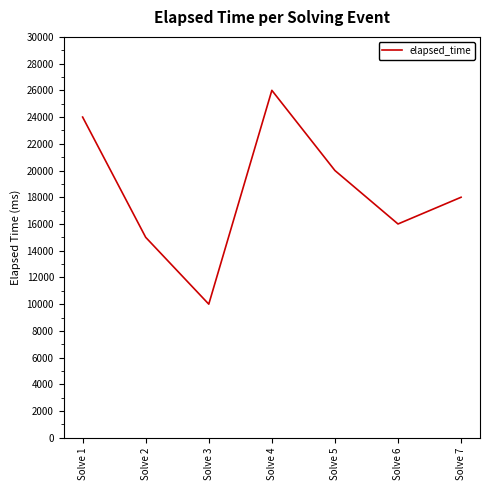

How many interior local peaks (higher than both neighbors) does the data have?

1